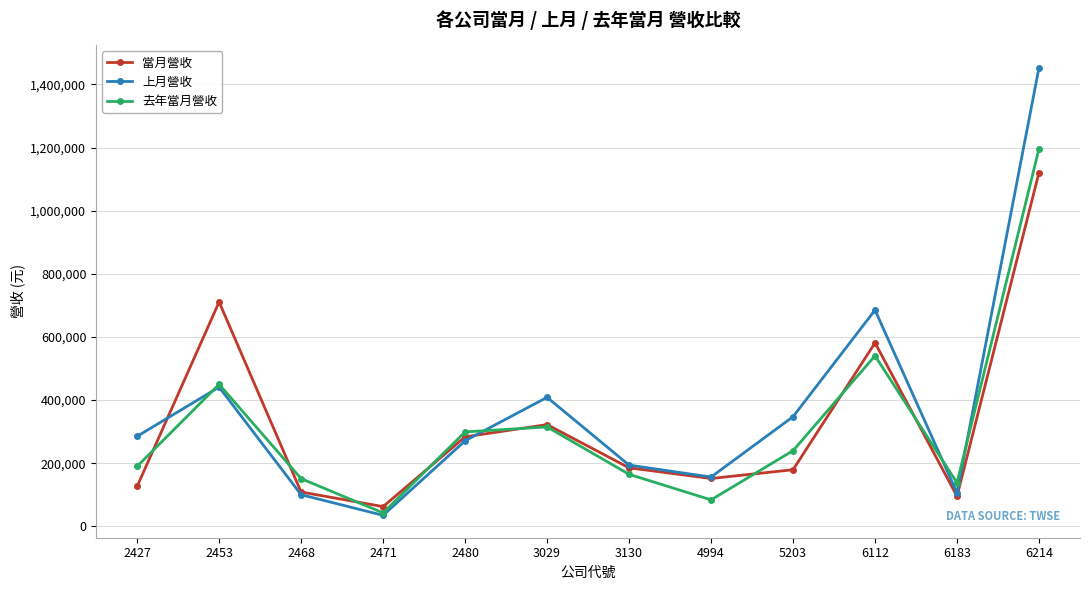

Count the number of categories in the chart.

12